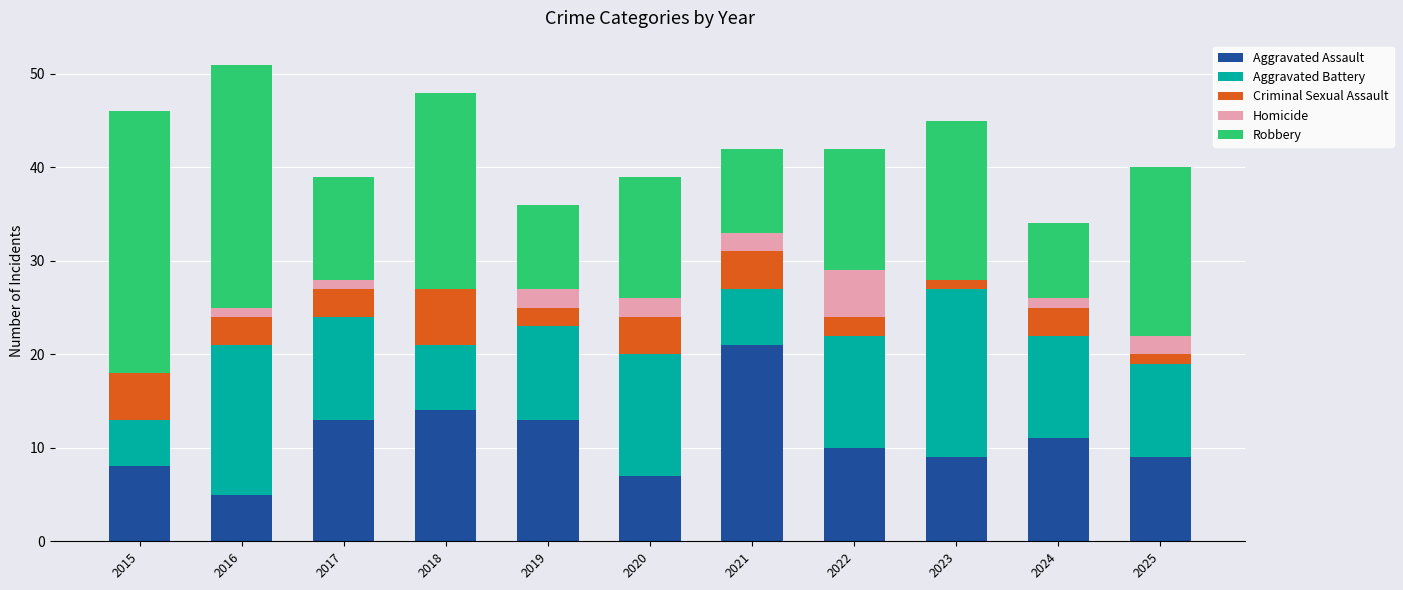

The value of Aggravated Assault at 2025 is 3. True or false?

False